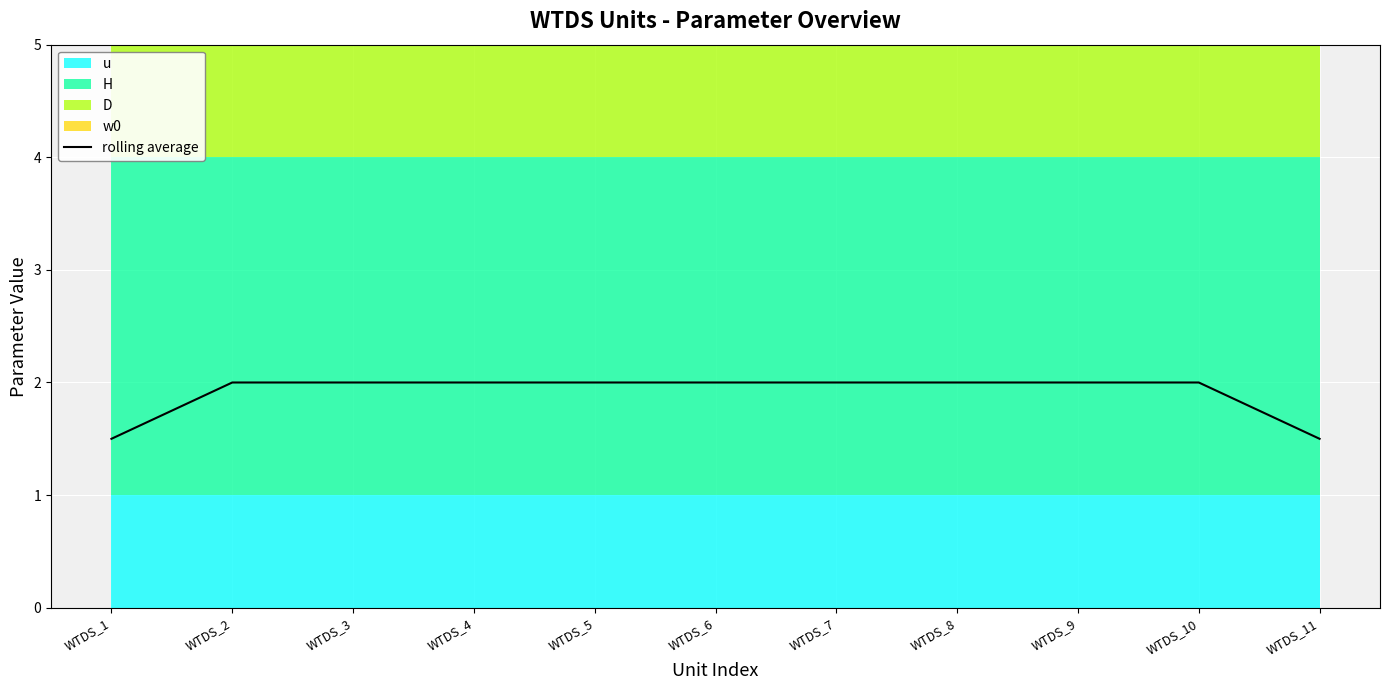

Rank the categories by value from highest to lowest.

WTDS_2, WTDS_3, WTDS_4, WTDS_5, WTDS_6, WTDS_7, WTDS_8, WTDS_9, WTDS_10, WTDS_1, WTDS_11